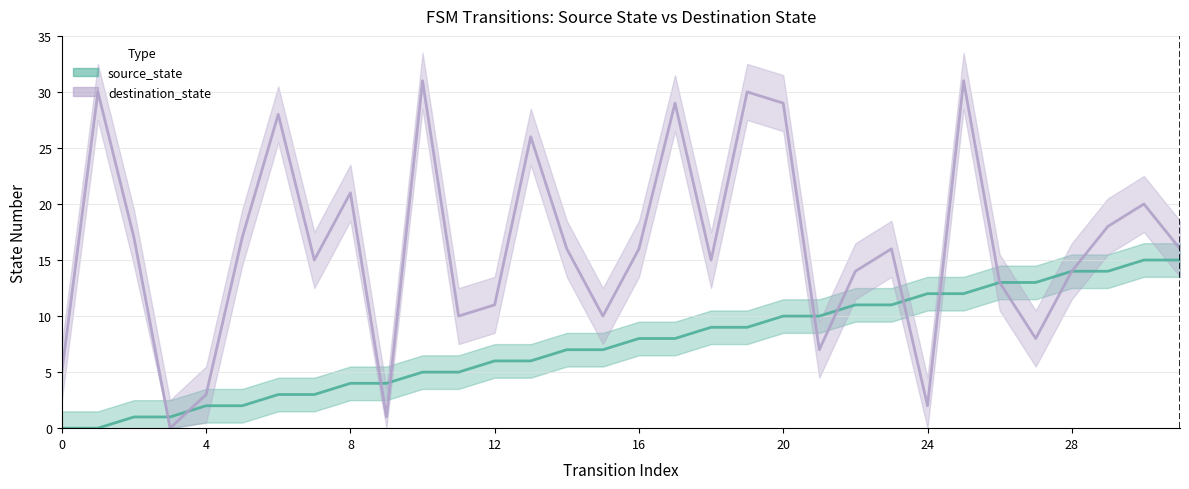

Which series changed the most between 21 and 28?

destination_state